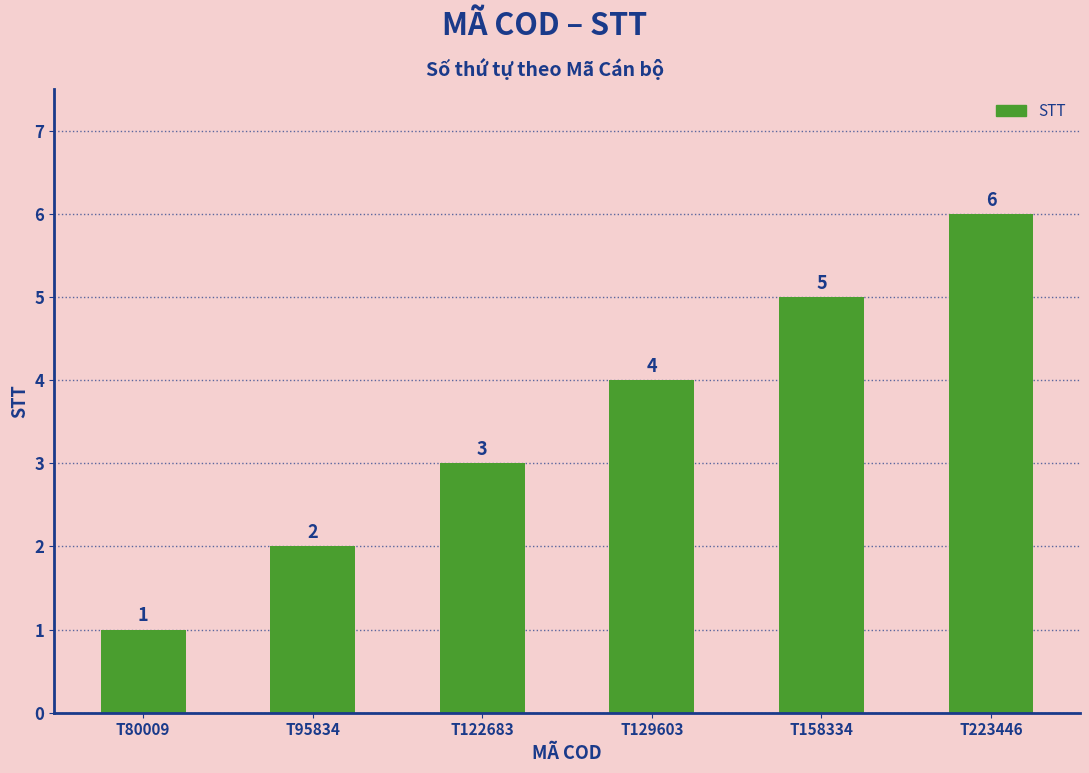

Does the chart contain stacked bars?

No